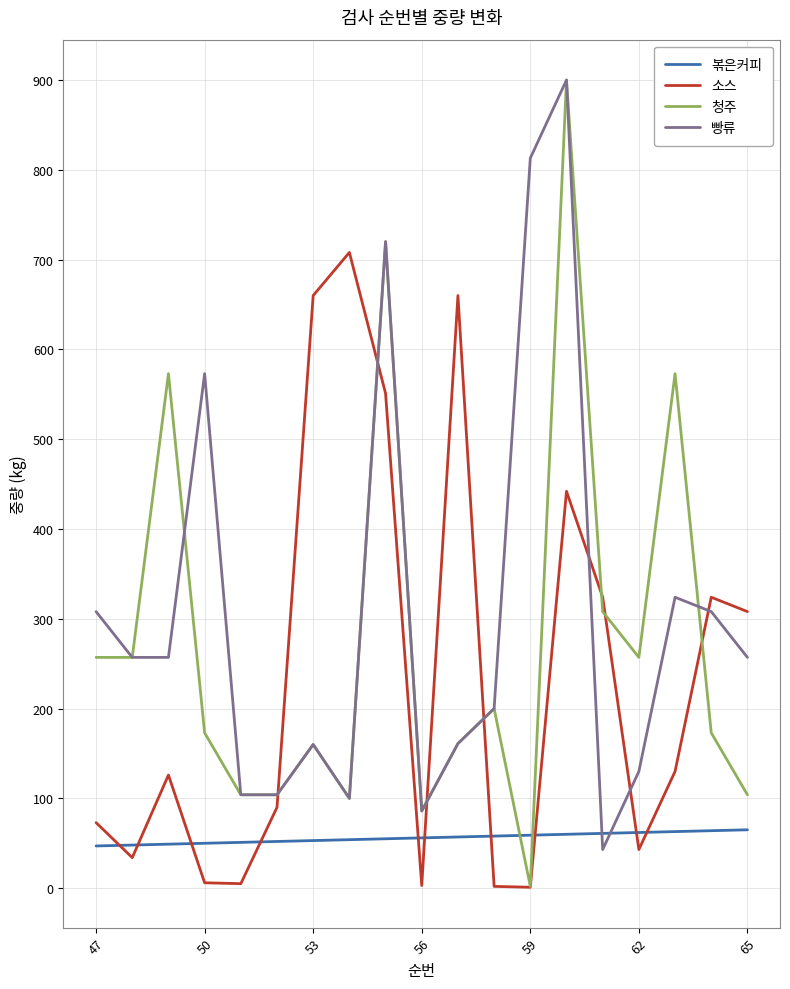

How many times do 빵류 and 볶은커피 cross each other?

2